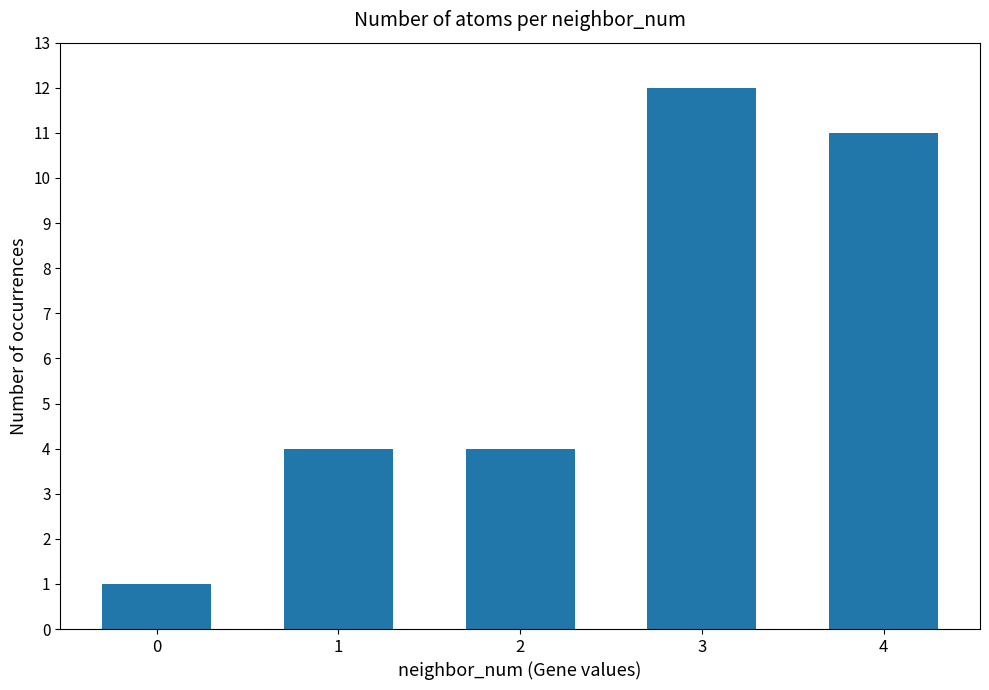

Reading left to right, transcribe all the data shown in this chart.

0=1	1=4	2=4	3=12	4=11